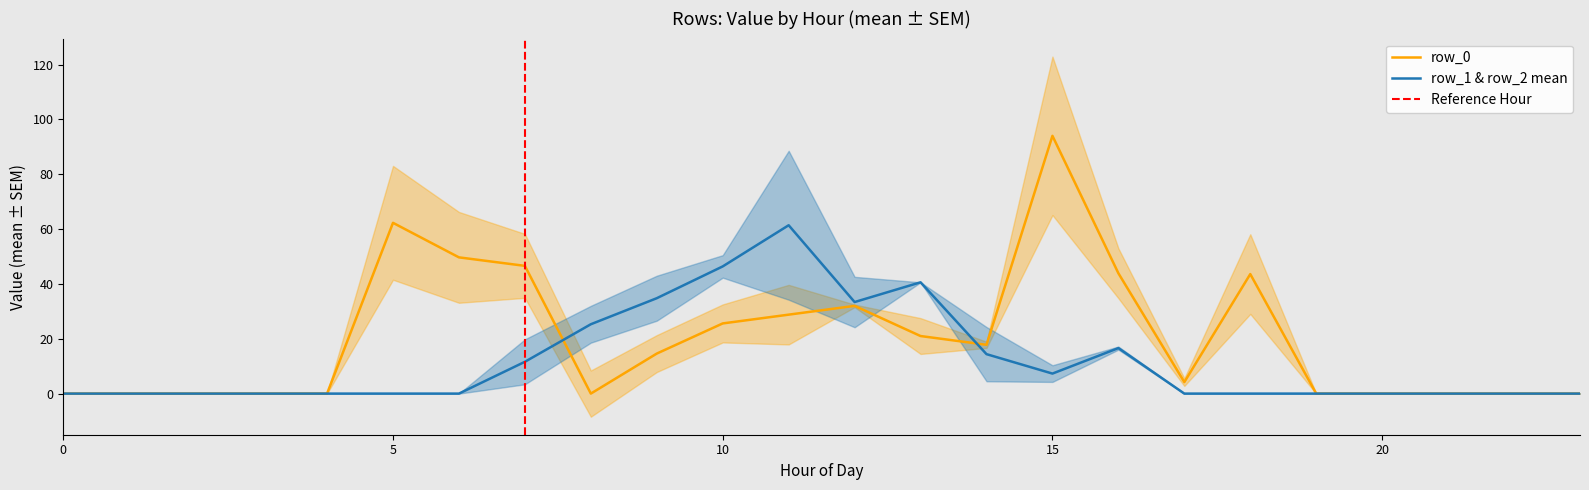

Is it true that row_0 equals -32.5 at 0?

False